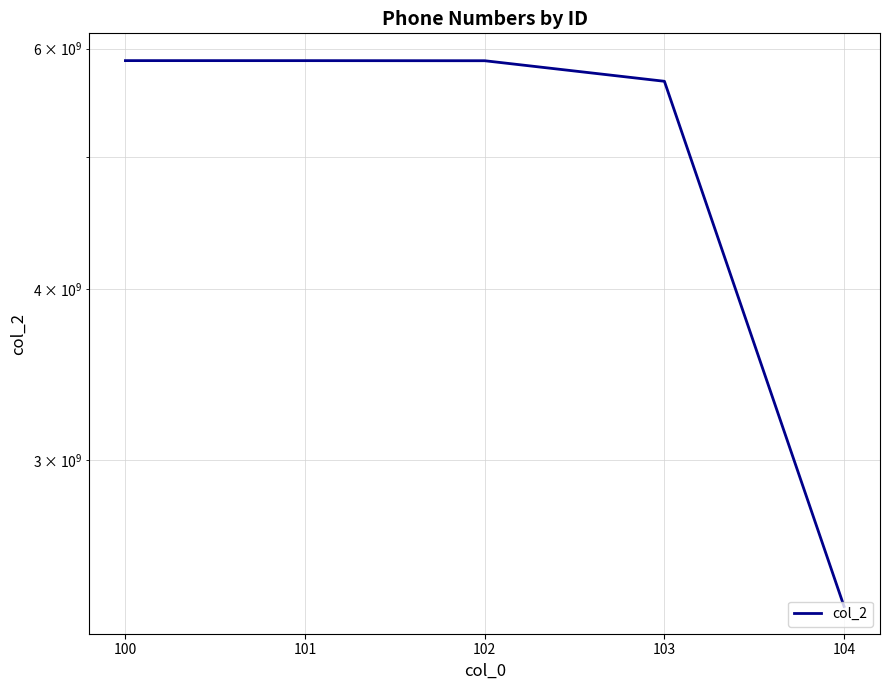

How many data points does each series have?

5